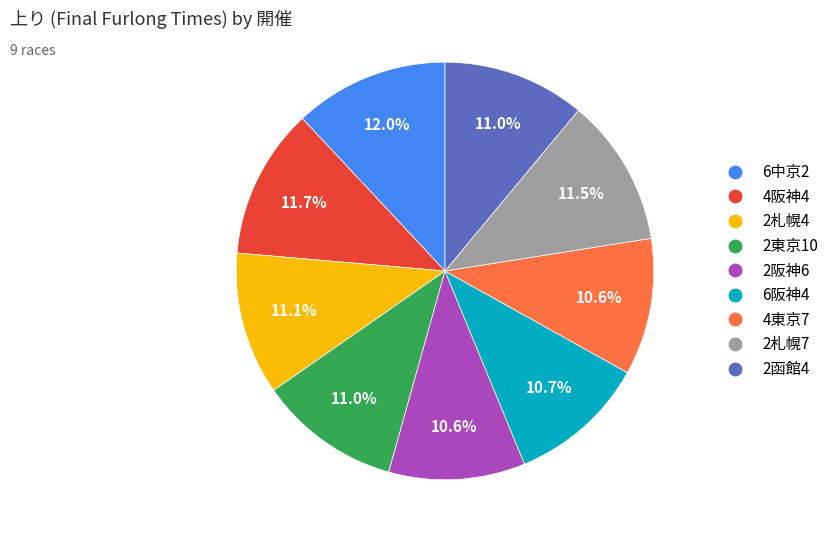

To the nearest percent, what is the combined percentage of 2函館4 and 2東京10?

22%